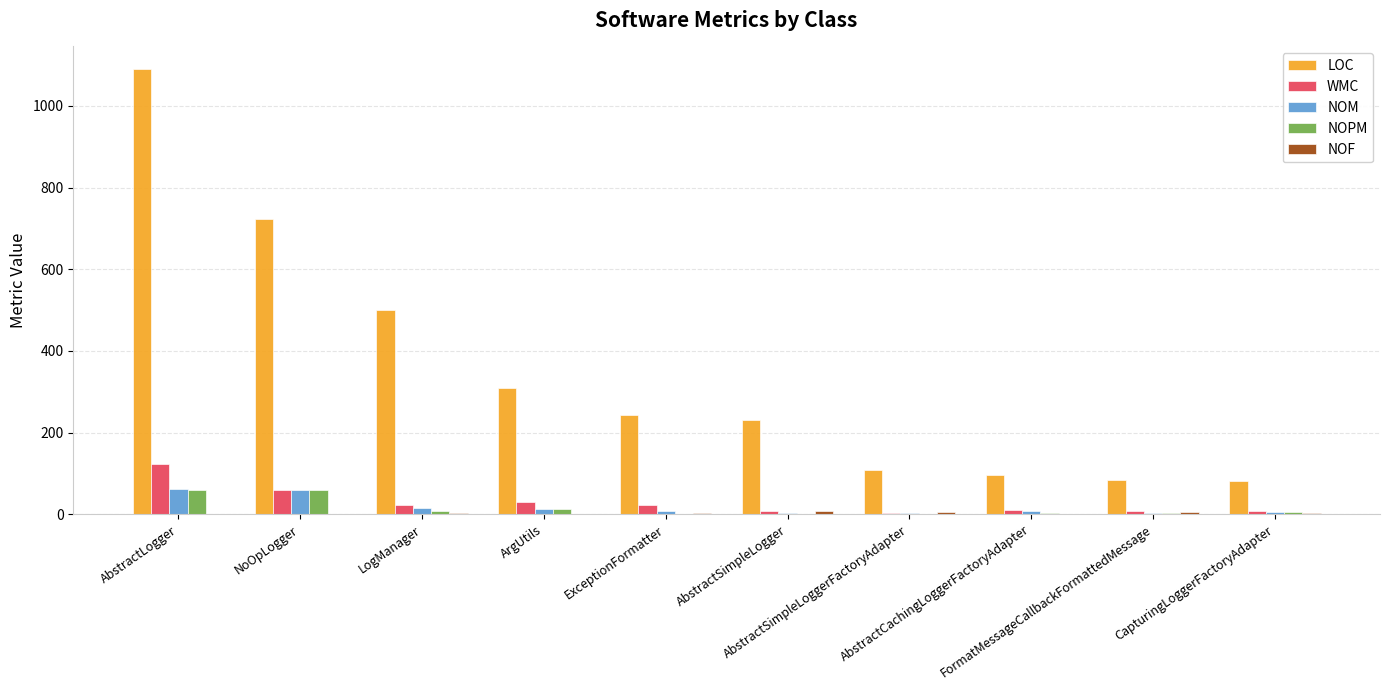

Which series has the largest total across all categories?

LOC